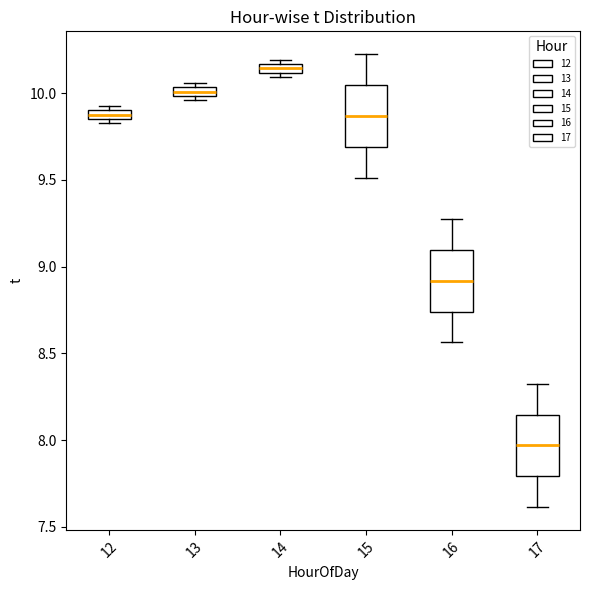

Which box has the lowest median line?

17